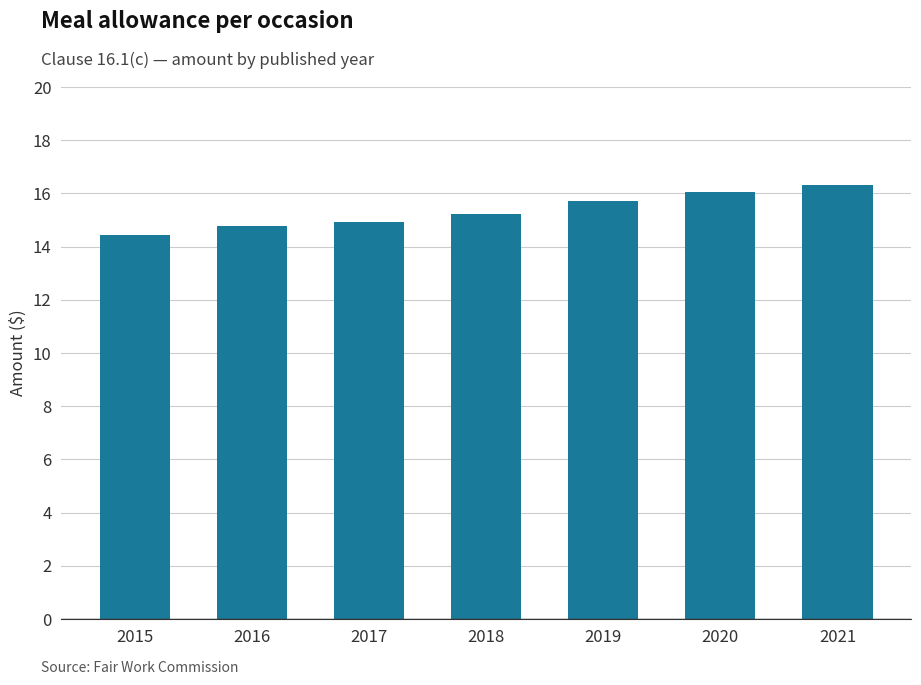

The value at 2017 is 20.1. True or false?

False